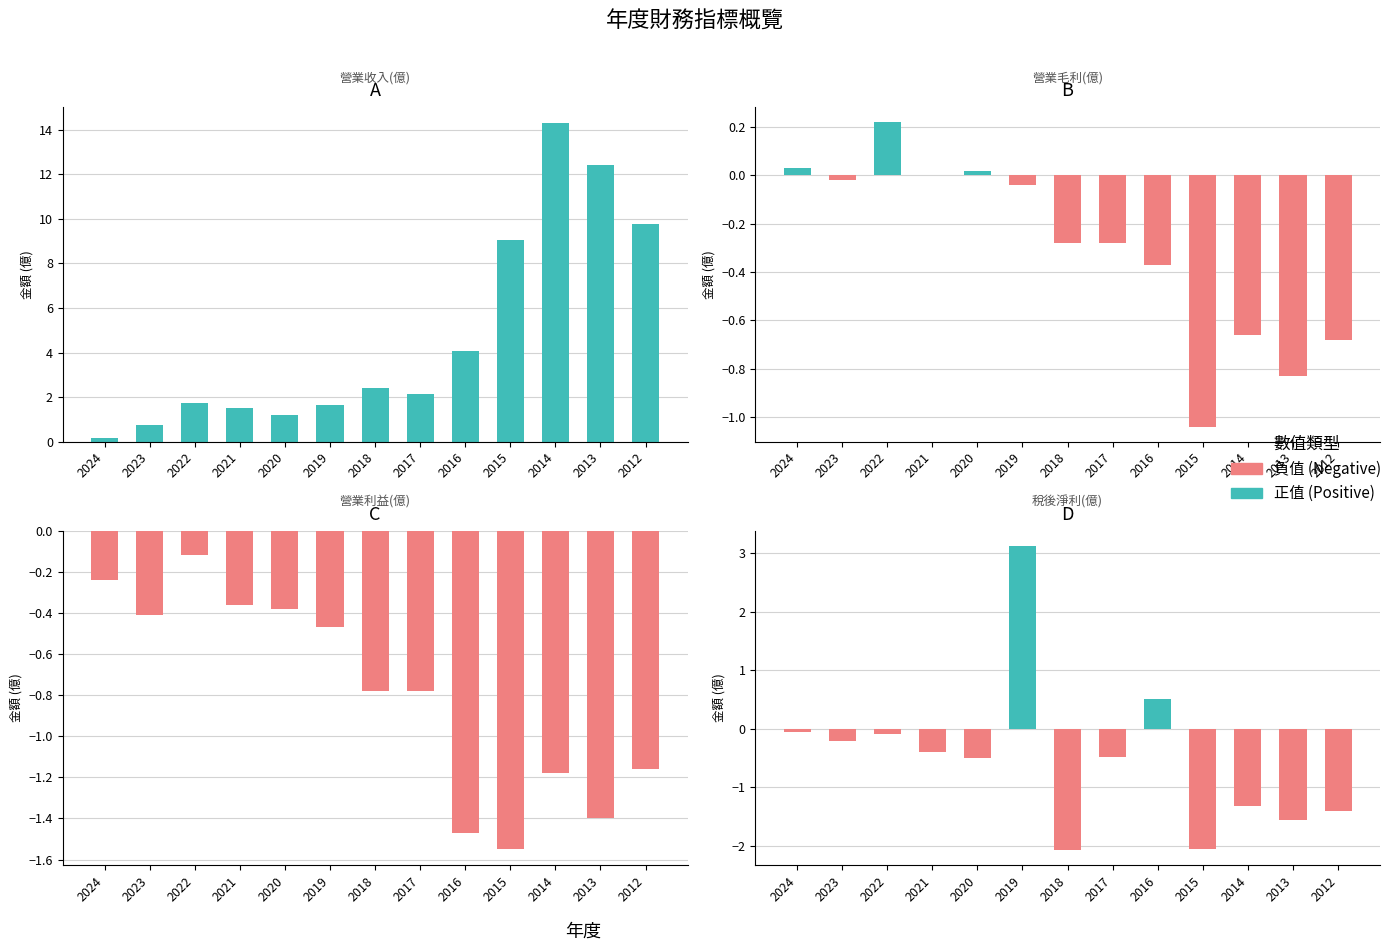

The value of 正值 at 2020 is 0.0. True or false?

True